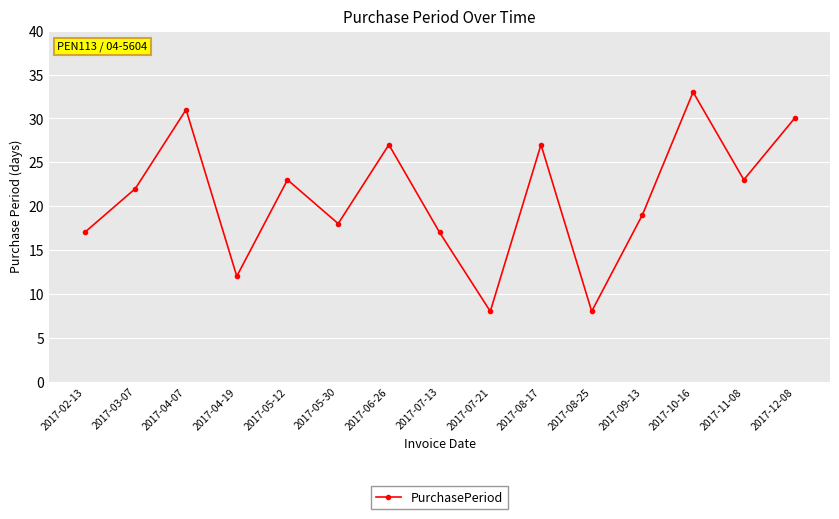

How many points are higher than both their immediate neighbors (excluding endpoints)?

5